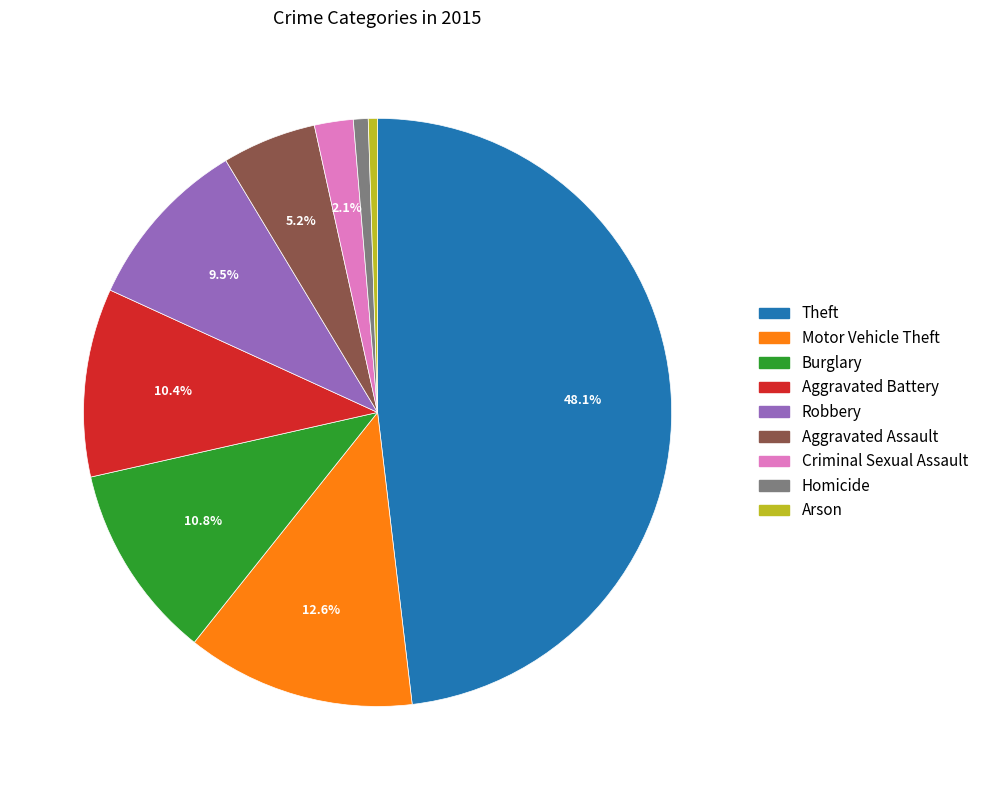

To the nearest percent, what portion does Theft represent?

48%